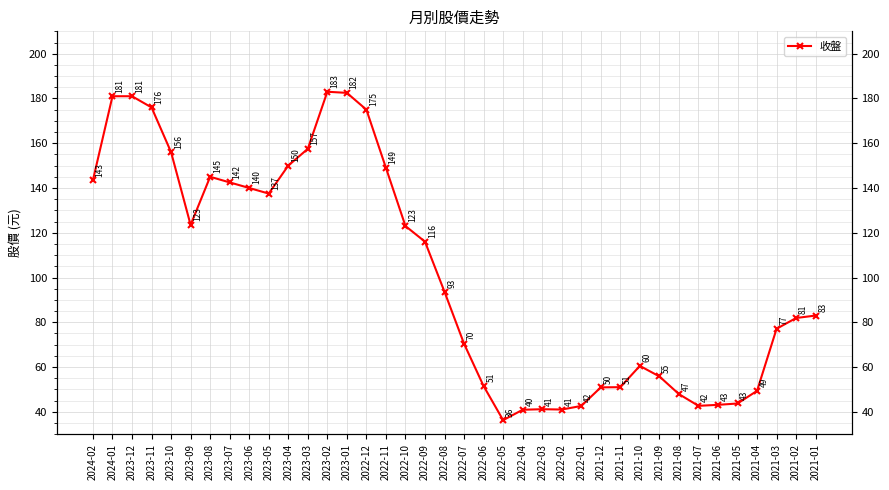

Is it true that the value at 2023-04 is 150.0?

True